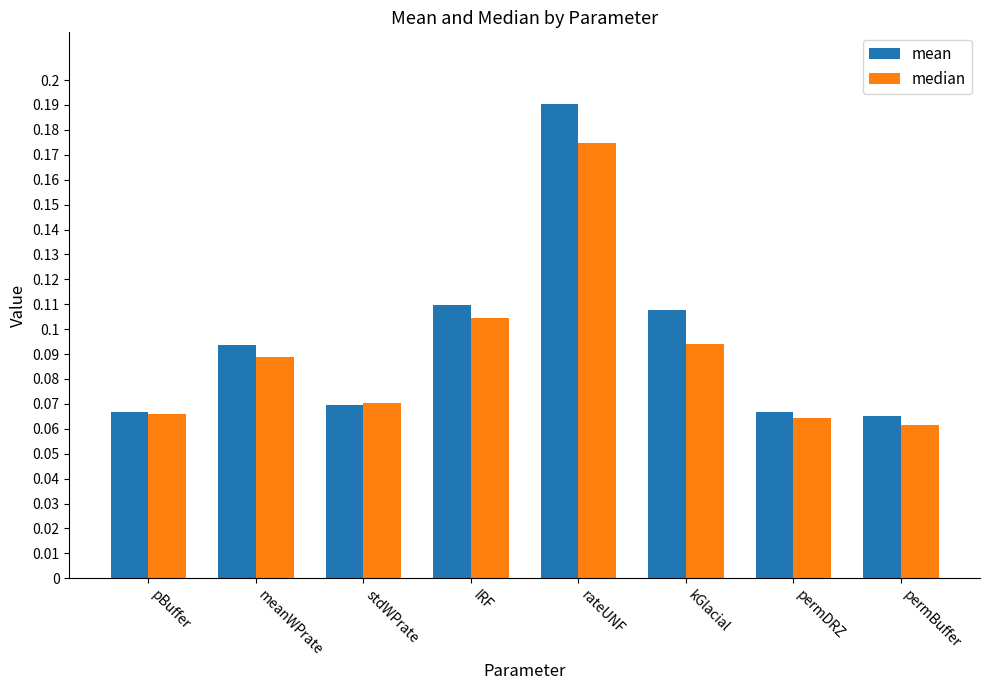

Which series changed the most between meanWPrate and IRF?

mean